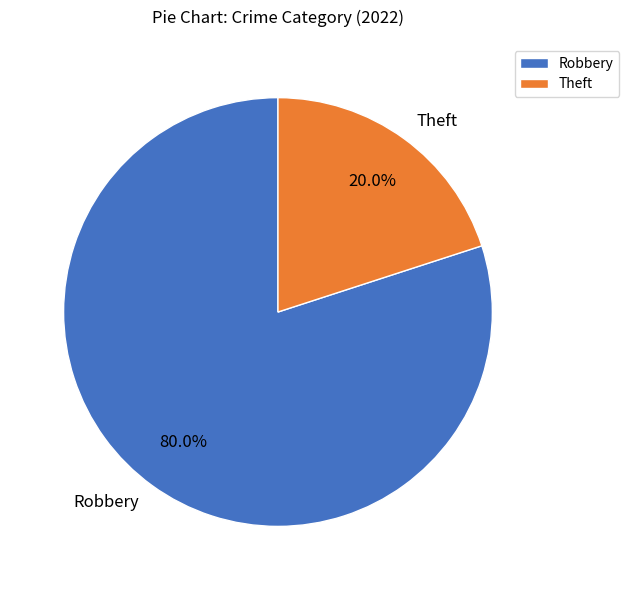

Rank the categories by value from highest to lowest.

Robbery, Theft